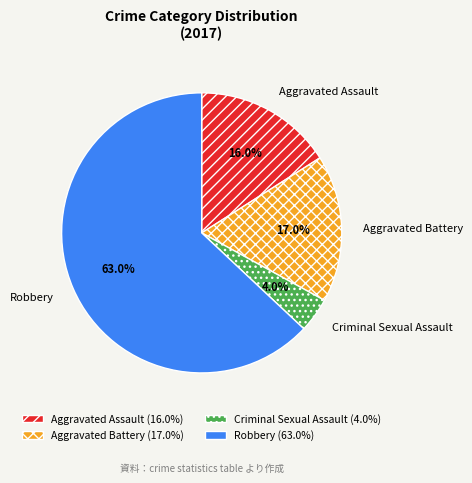

To the nearest percent, what percentage of the pie is Aggravated Battery?

17%